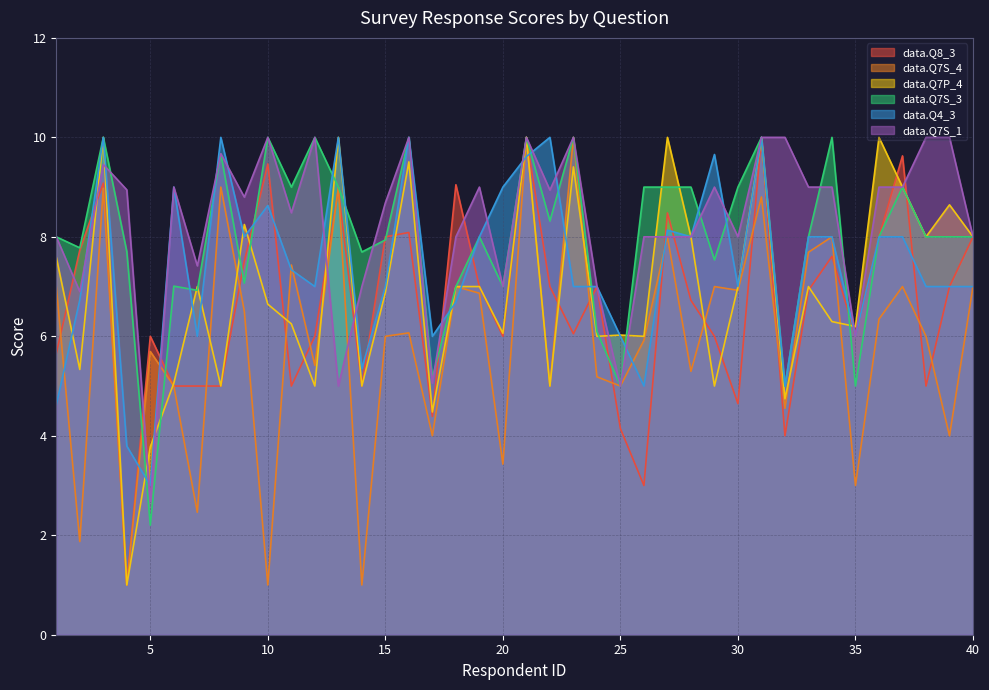

How many lines are shown in the chart?

6